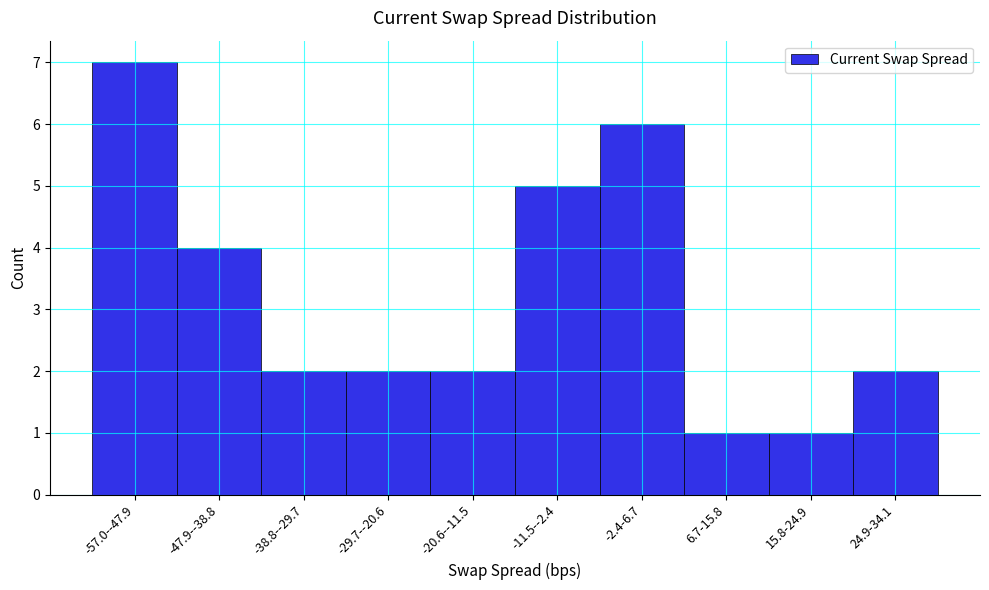

Reading right to left, what are all the values shown in this chart?

2	1	1	6	5	2	2	2	4	7